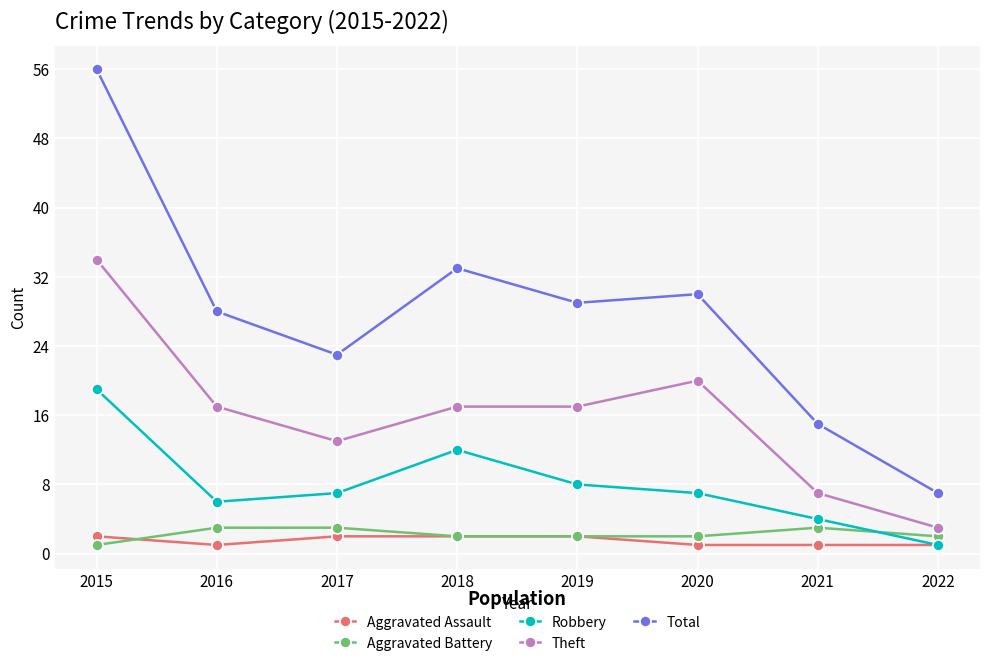

Reading right to left, transcribe all the data shown in this chart.

Aggravated Assault: 2022=1	2021=1	2020=1	2019=2	2018=2	2017=2	2016=1	2015=2
Aggravated Battery: 2022=2	2021=3	2020=2	2019=2	2018=2	2017=3	2016=3	2015=1
Robbery: 2022=1	2021=4	2020=7	2019=8	2018=12	2017=7	2016=6	2015=19
Theft: 2022=3	2021=7	2020=20	2019=17	2018=17	2017=13	2016=17	2015=34
Total: 2022=7	2021=15	2020=30	2019=29	2018=33	2017=23	2016=28	2015=56